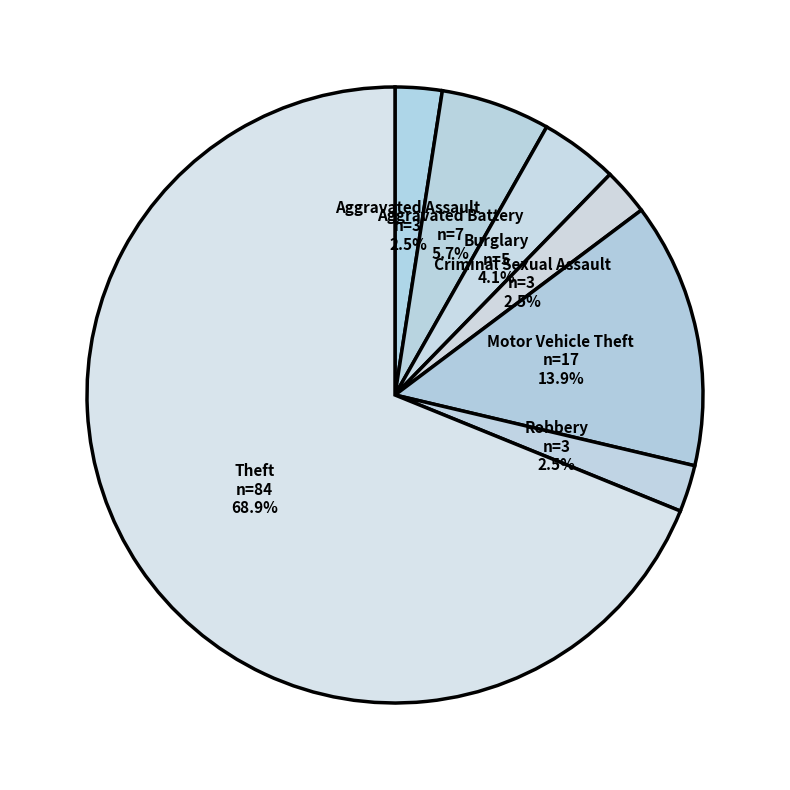

Combined, do Burglary and Aggravated Assault account for over 50%?

No